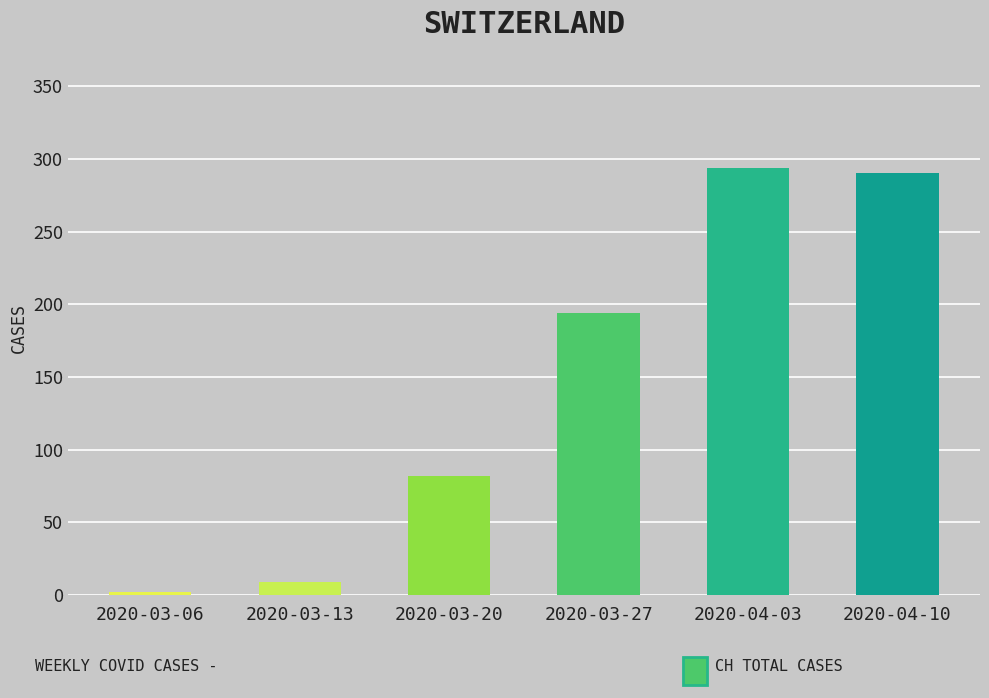

What is the greatest value displayed?

294